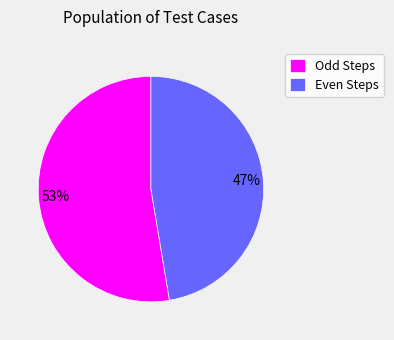

Is it true that Even Steps is 39% of the pie?

False